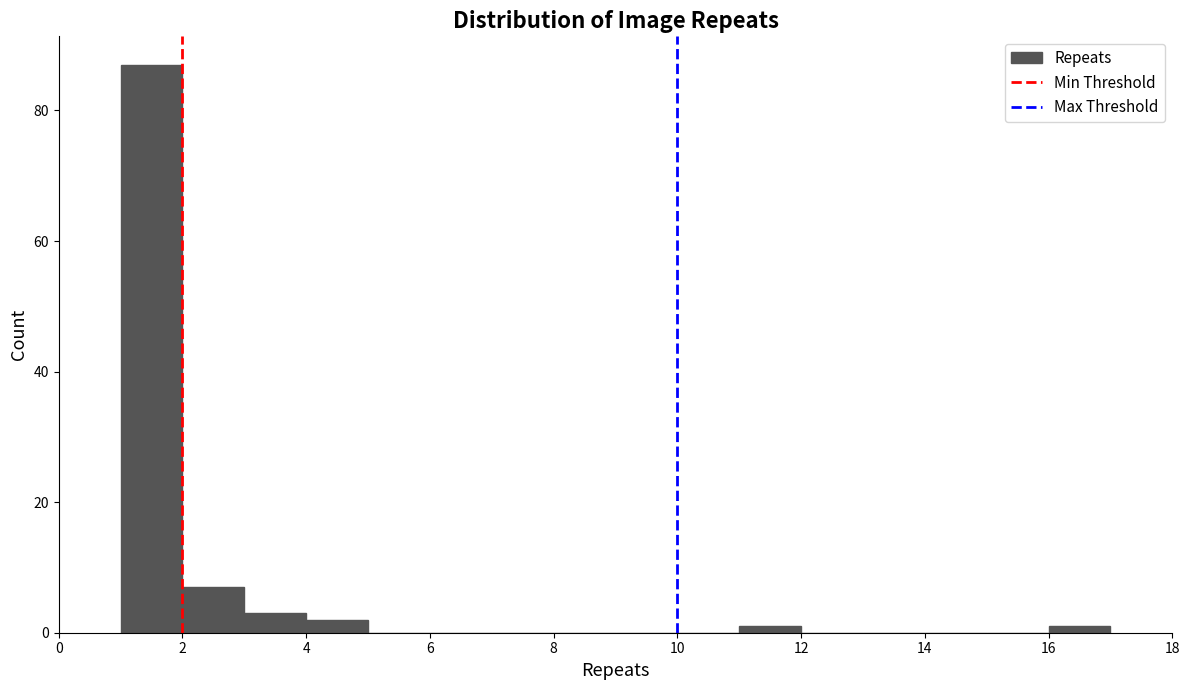

Over which range of the x-axis is the bar tallest?

1 to 2